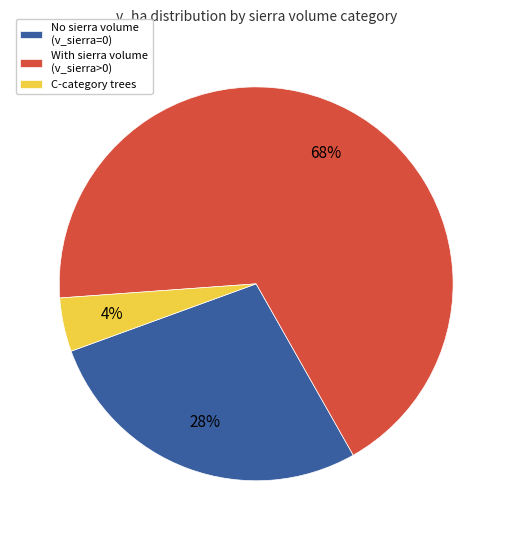

Do With sierra volume (v_sierra>0) and C-category trees together represent more than half of the pie?

Yes